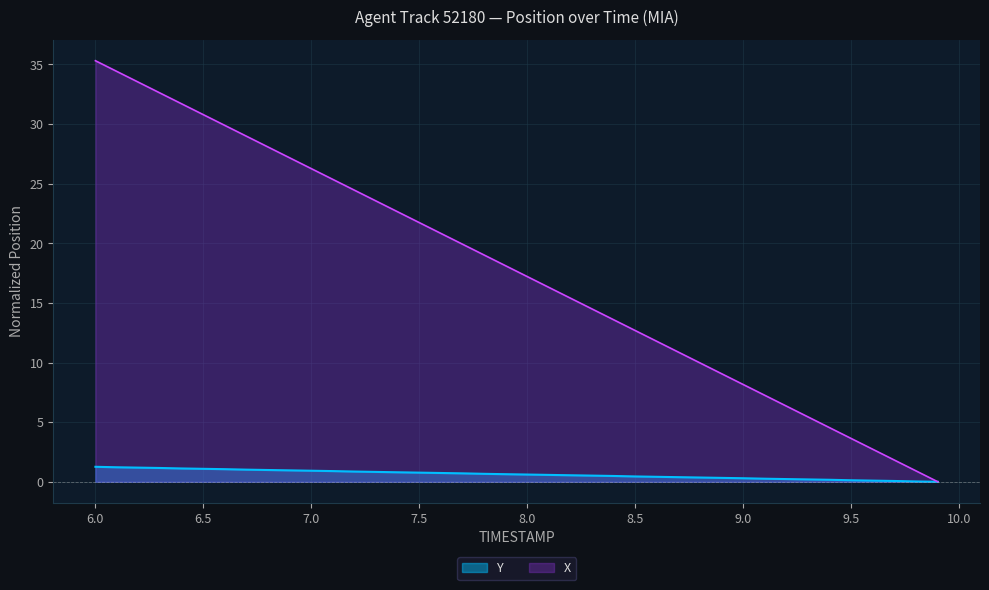

The X series shows 17.2 at 8.0. True or false?

True